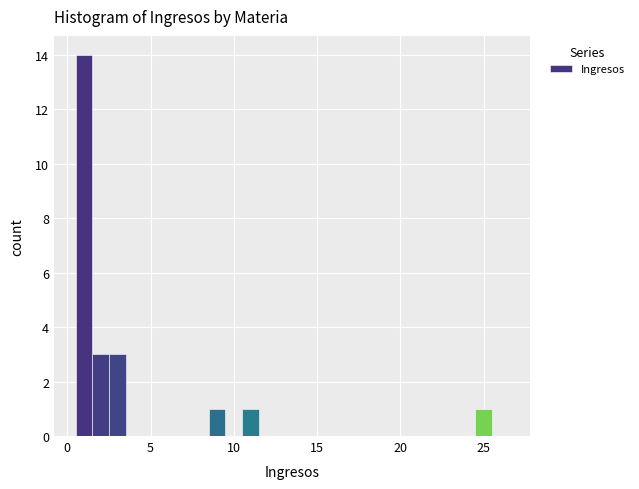

Around what value on the x-axis is the tallest bar? Give the approximate position of its centre, as read against the axis.

1.0